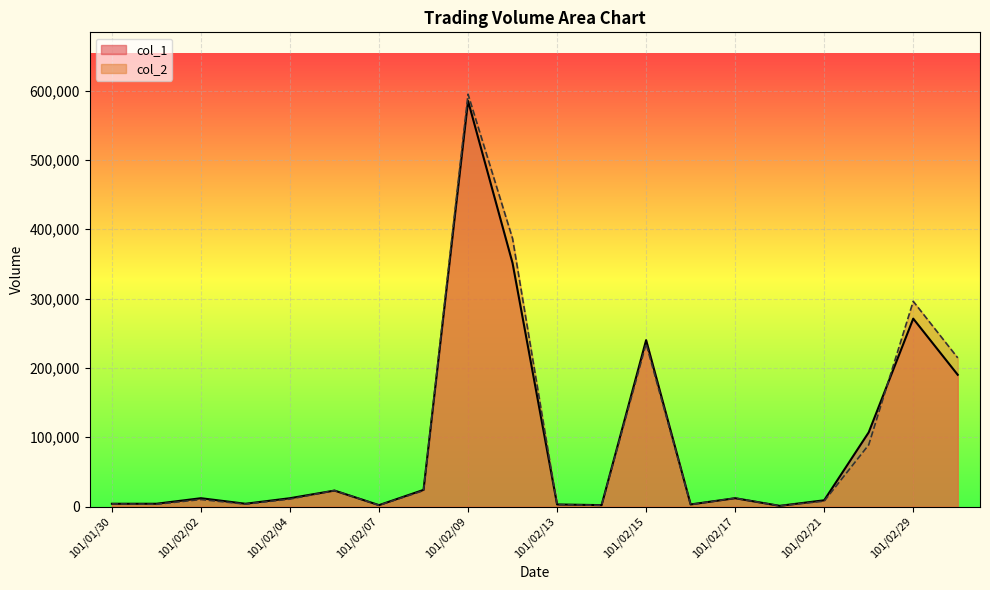

True or false: col_2 has a value of 10740 at 101/02/04.

True